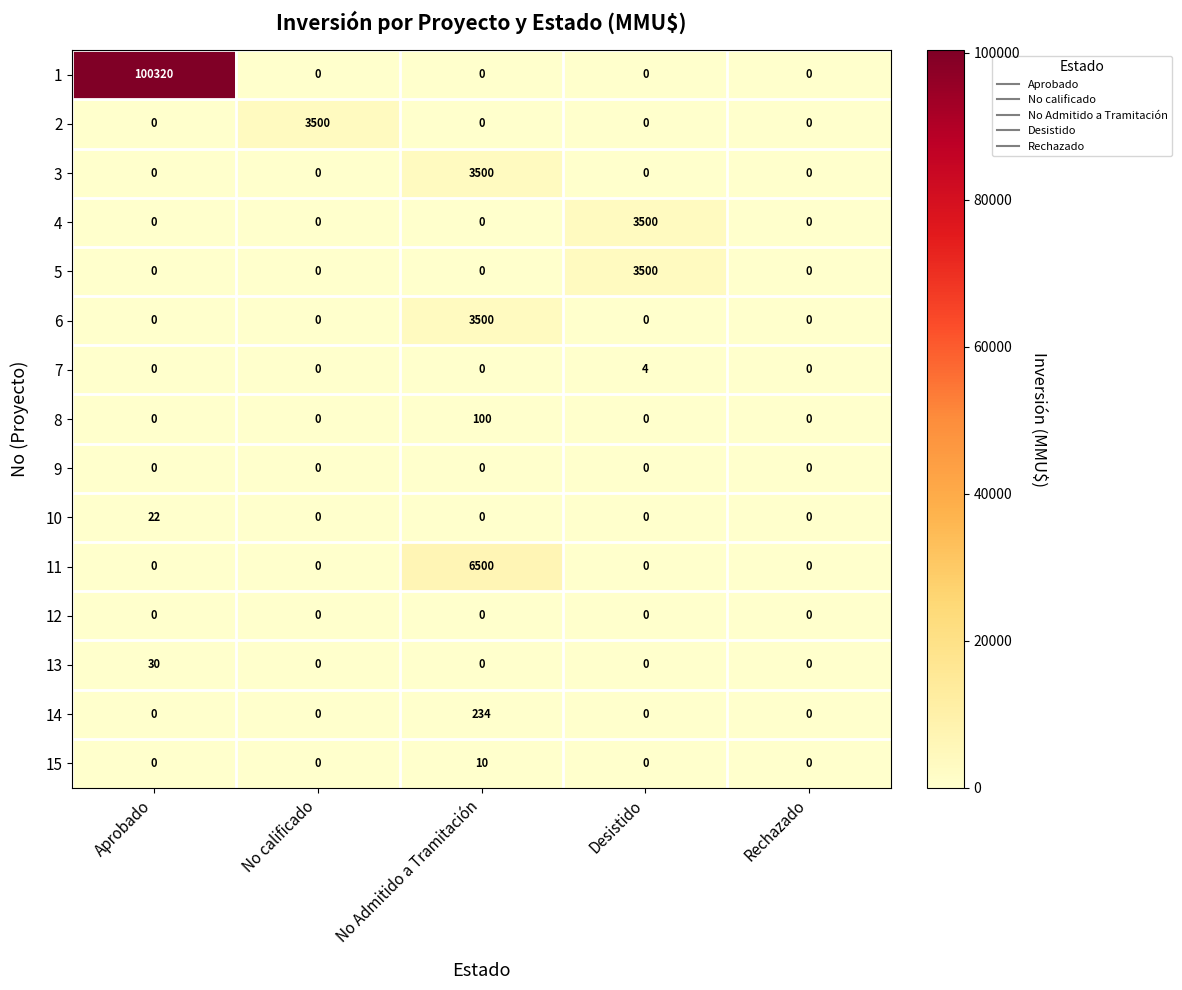

At which category does the chart reach its peak across all series?

Aprobado